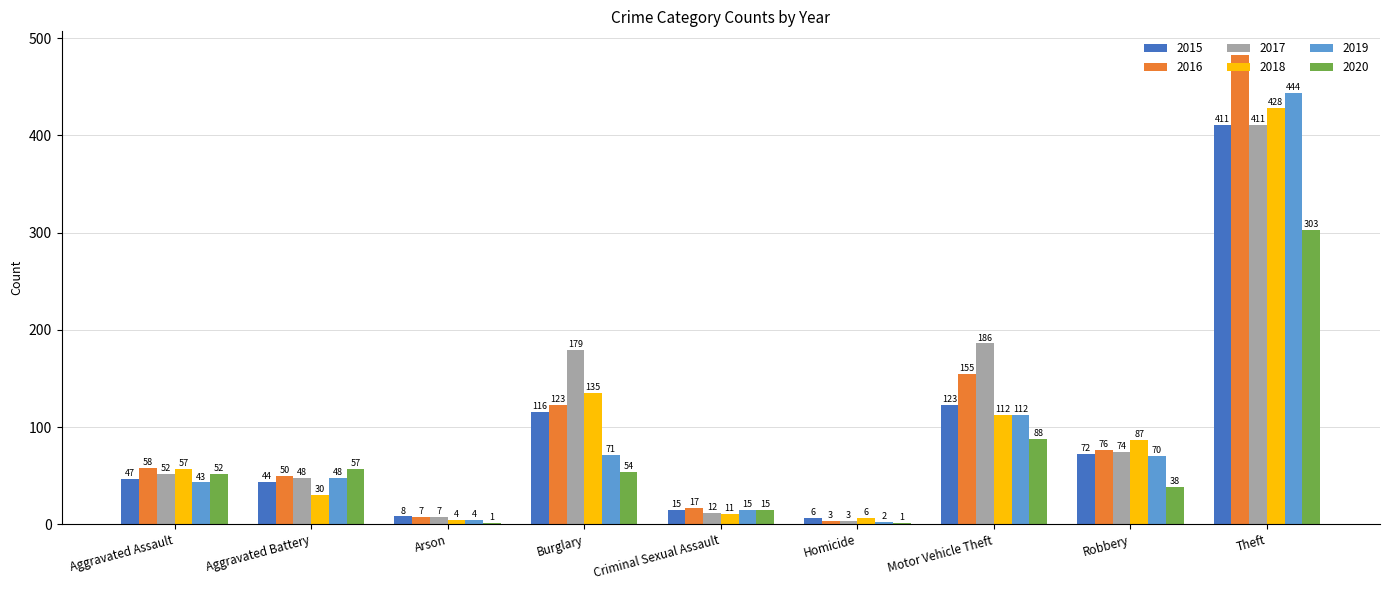

What is the sum of all 2018 values?

870